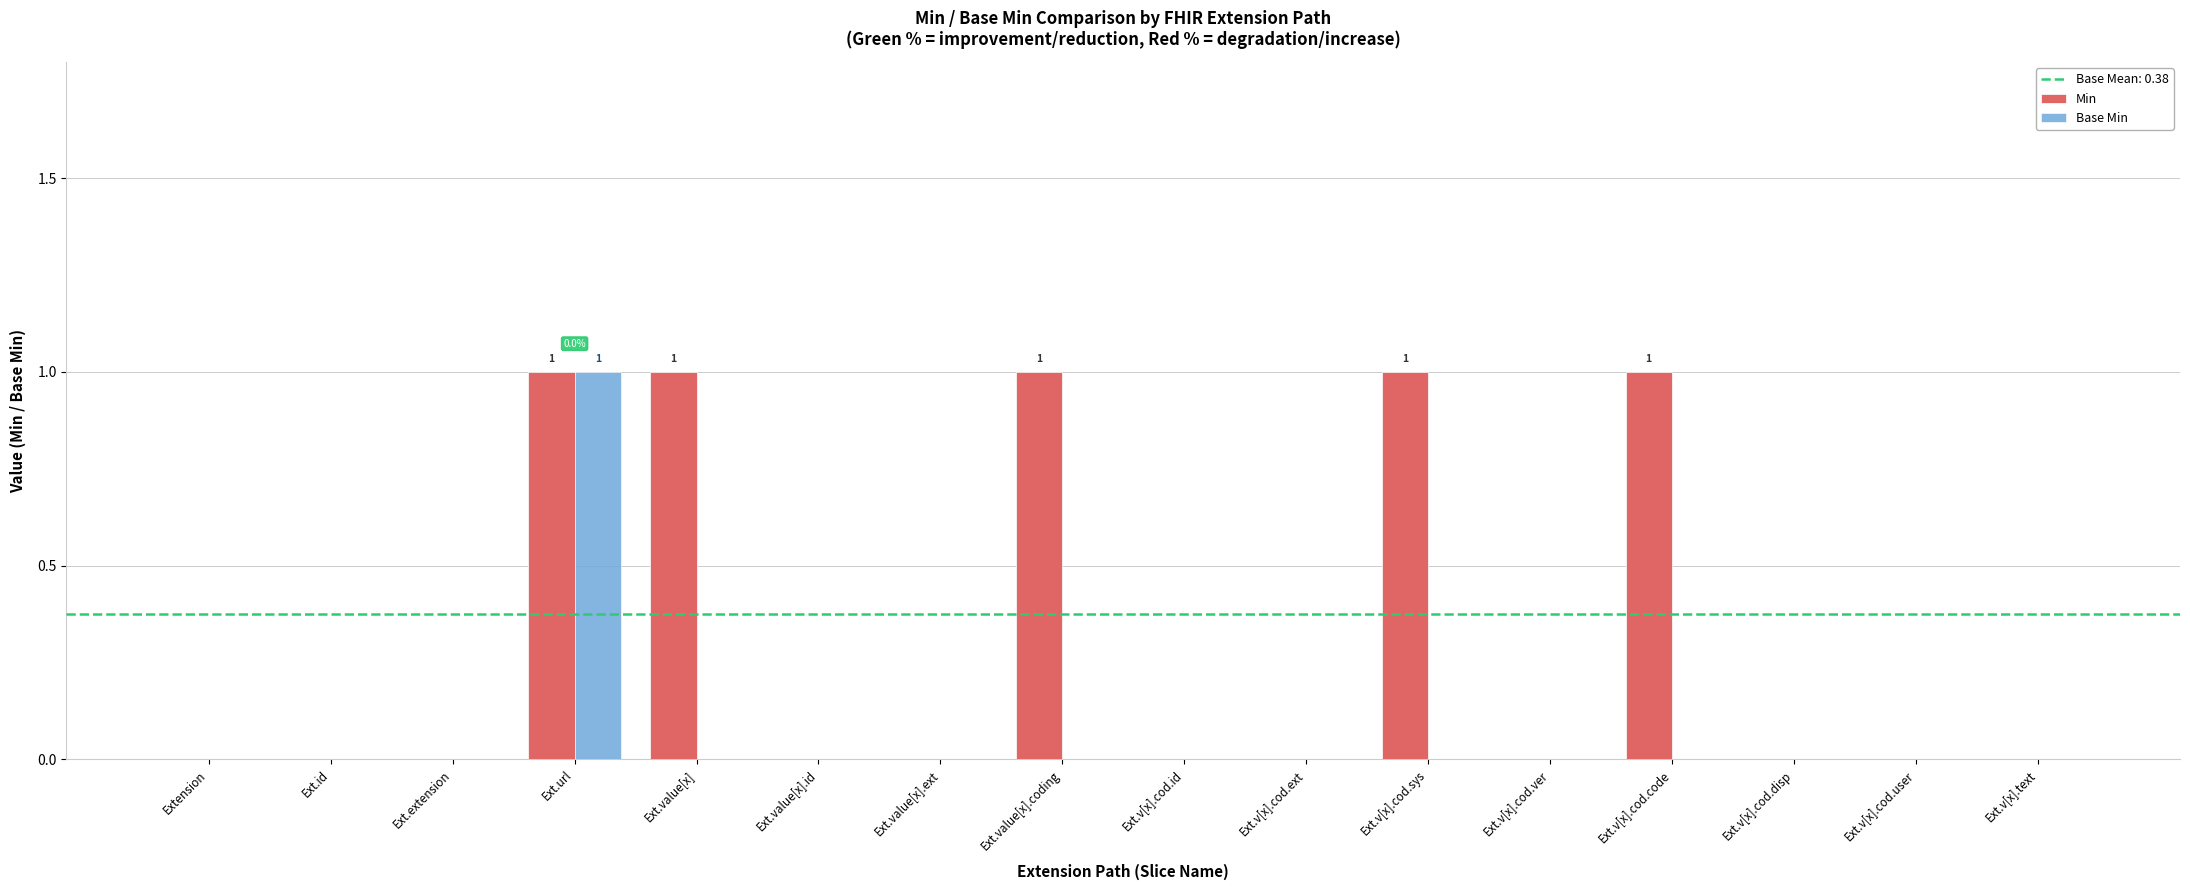

What is the maximum value for Base Min?

1